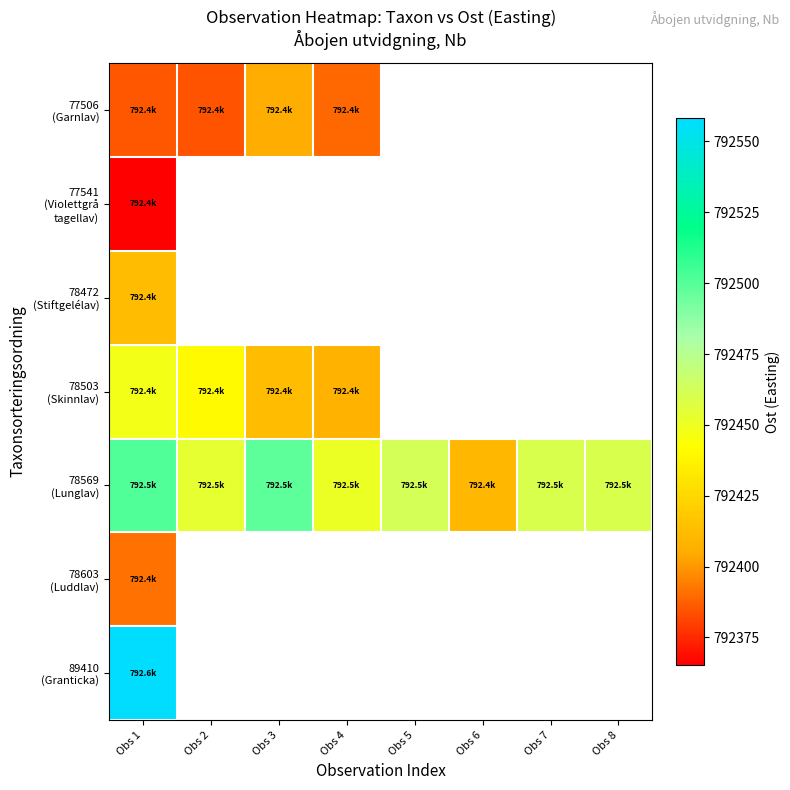

What is the highest value of the 89410 (Granticka) series?

792558.2